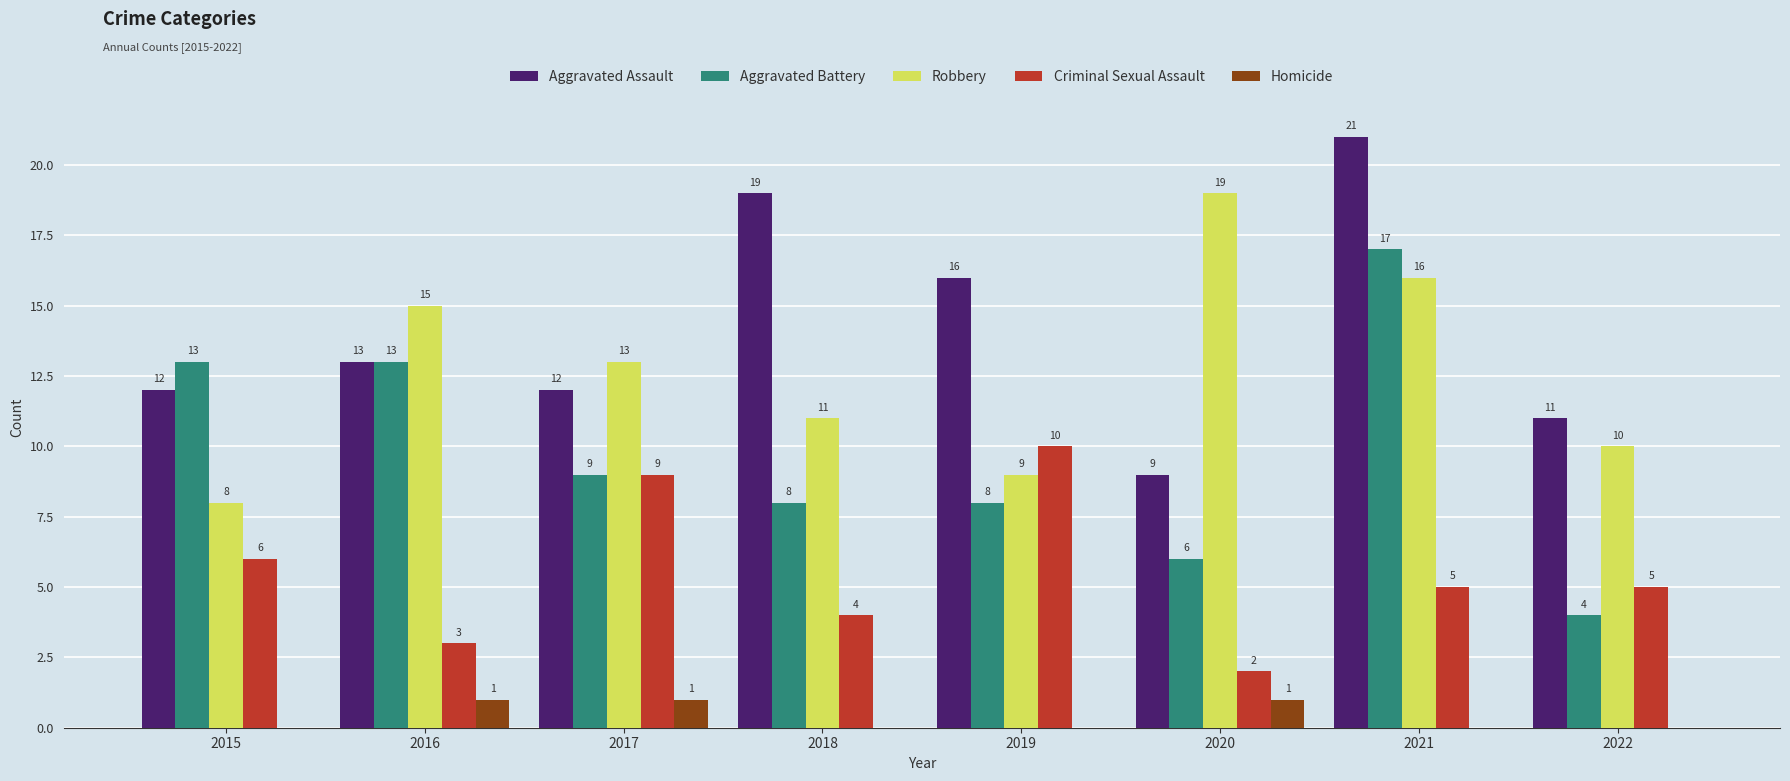

Reading right to left, list all the values displayed in this chart.

Aggravated Assault: 11	21	9	16	19	12	13	12
Aggravated Battery: 4	17	6	8	8	9	13	13
Robbery: 10	16	19	9	11	13	15	8
Criminal Sexual Assault: 5	5	2	10	4	9	3	6
Homicide: 0	0	1	0	0	1	1	0